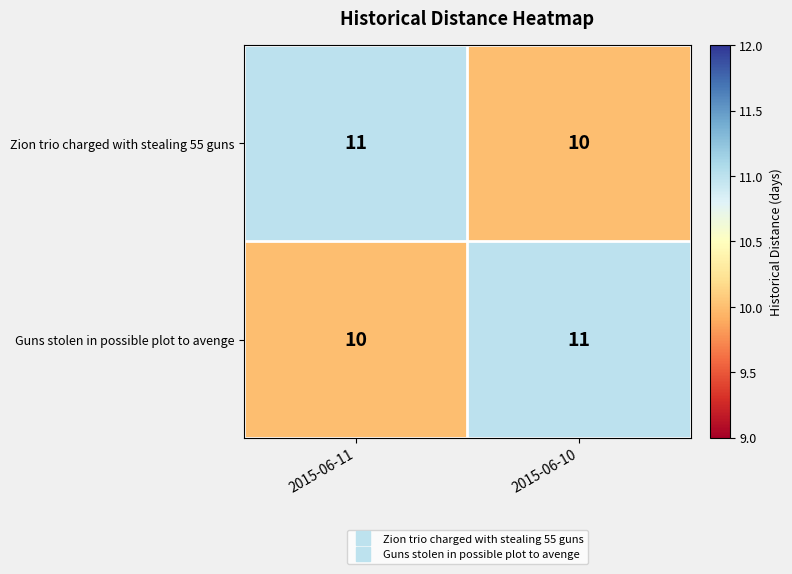

What is the total value across all series at 2015-06-10?

21